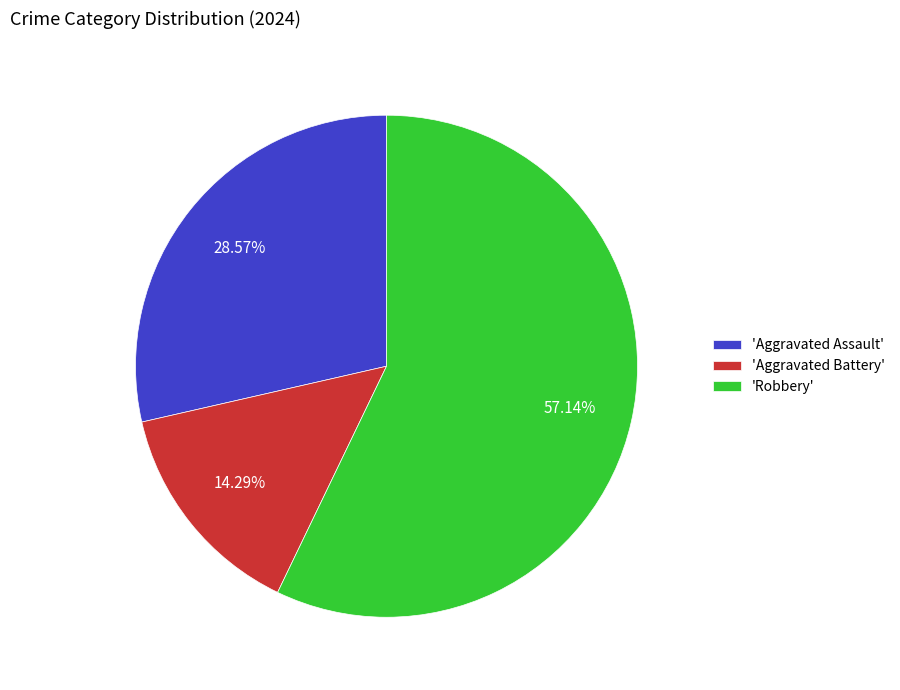

Do 'Robbery' and 'Aggravated Battery' together represent more than half of the pie?

Yes